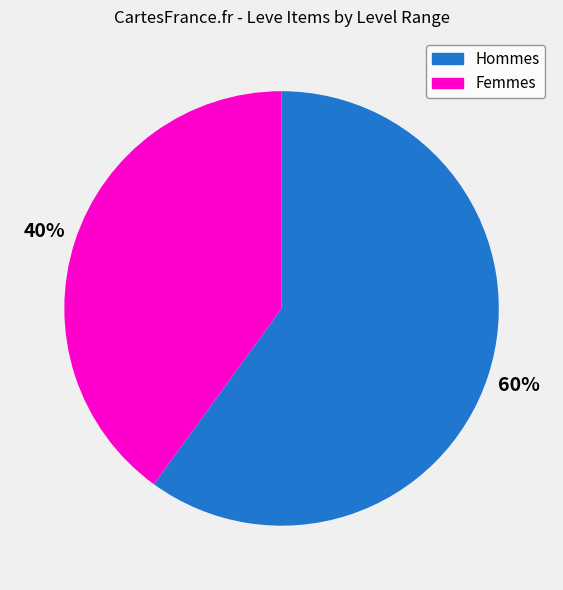

Does any single category account for the majority?

Yes